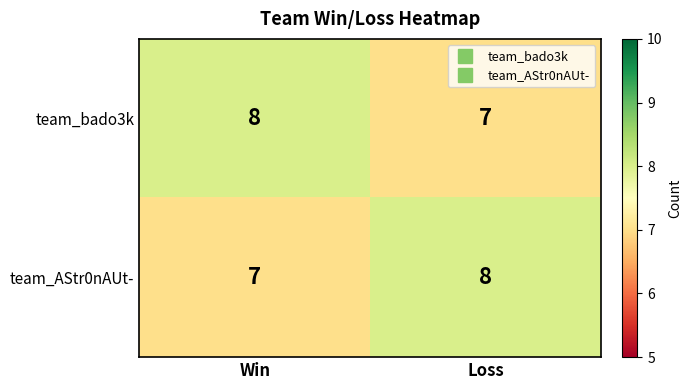

What is the greatest value displayed?

8